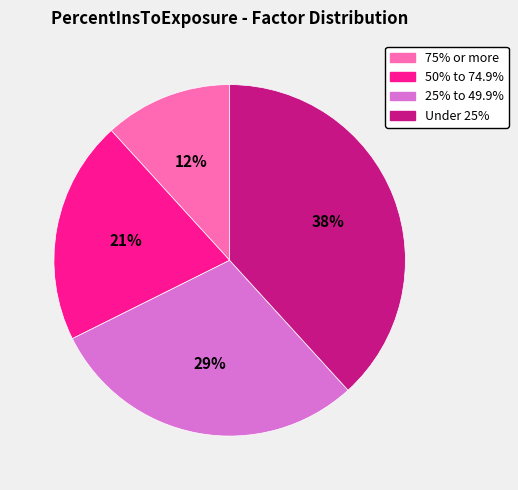

Does 25% to 49.9% represent more than half of the total?

No